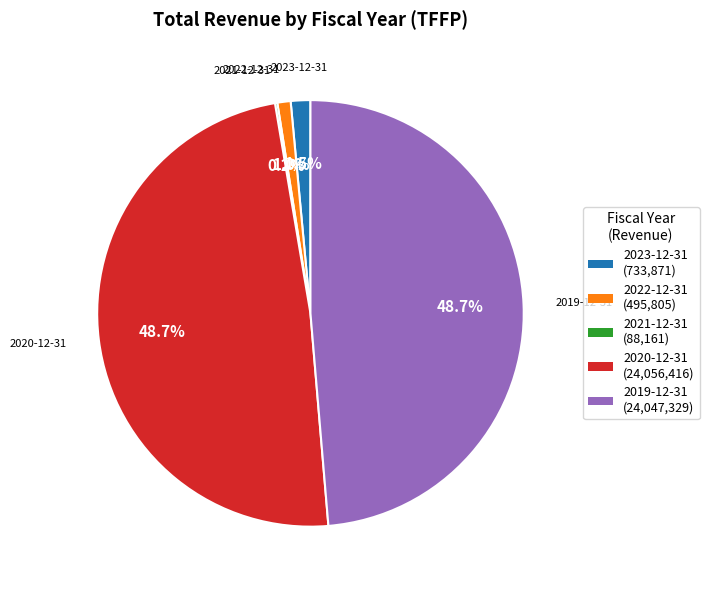

What is the total percentage of 2020-12-31 and 2022-12-31?

49.7%